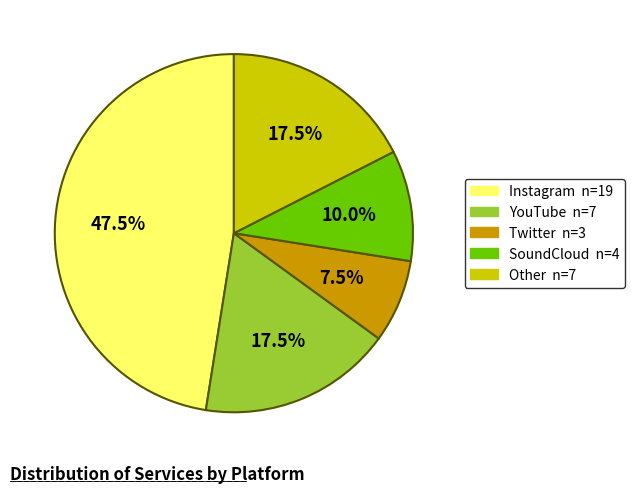

Approximately how many times larger is the value at SoundCloud compared to Twitter?

1.3